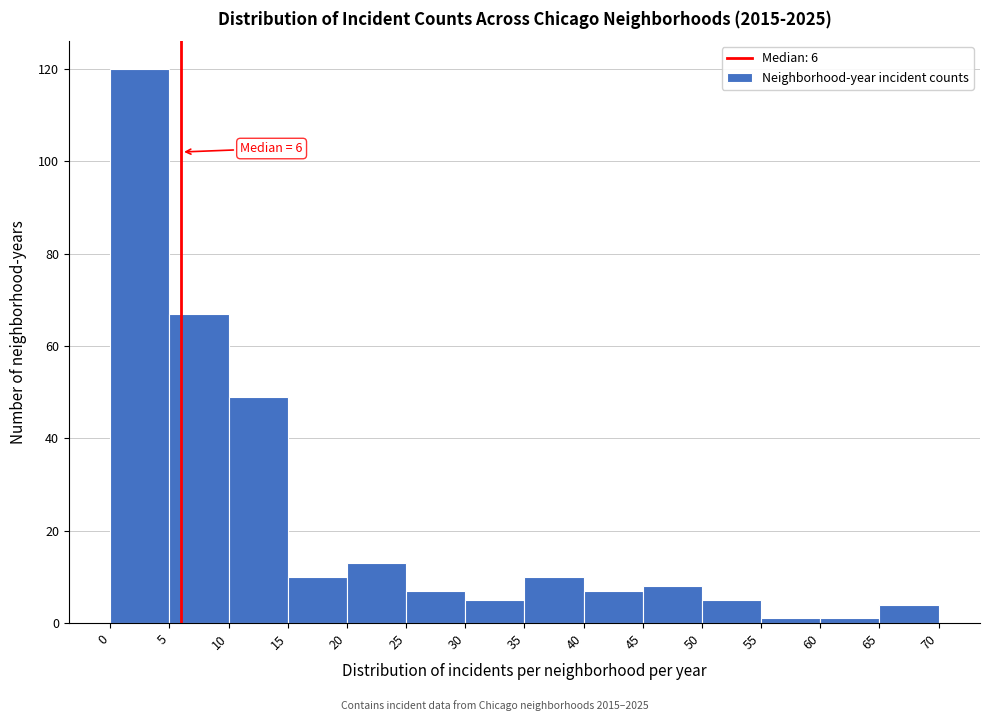

Which range on the x-axis has the tallest bar?

0 to 5